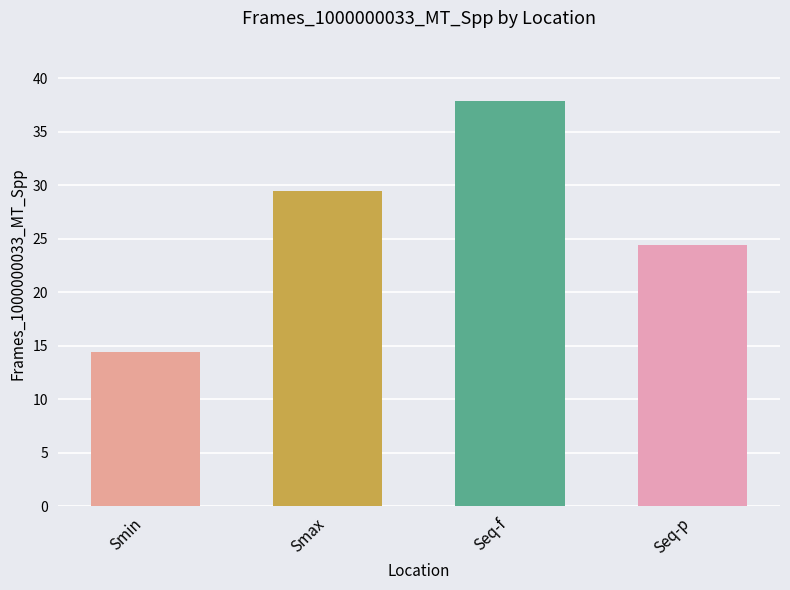

At which label does the data first exceed 29?

Smax